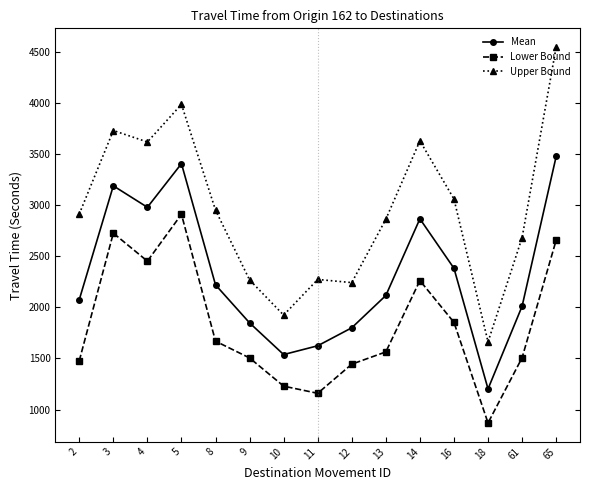

At 61, list the series in order from smallest to largest.

Lower Bound, Mean, Upper Bound